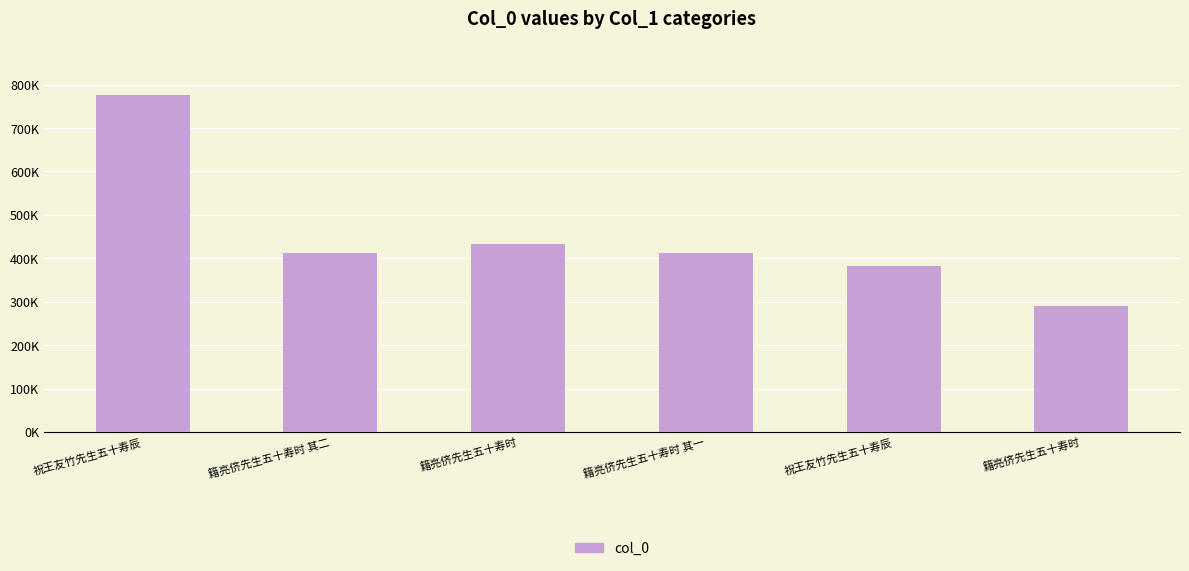

Which has a higher value, 籍亮侪先生五十寿时 其一 or 祝王友竹先生五十寿辰?

籍亮侪先生五十寿时 其一